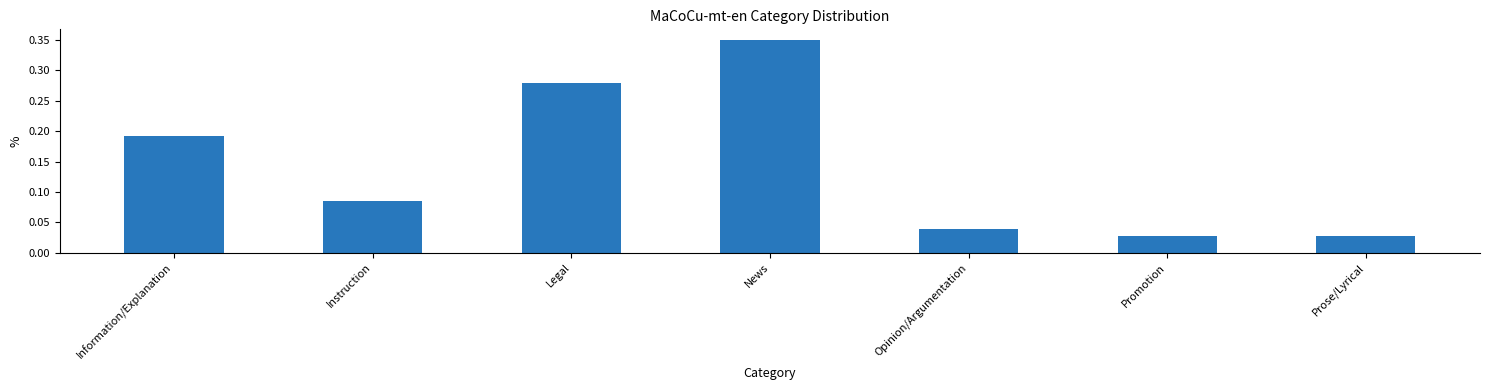

The chart shows a value of 0.1 at Information/Explanation. True or false?

False